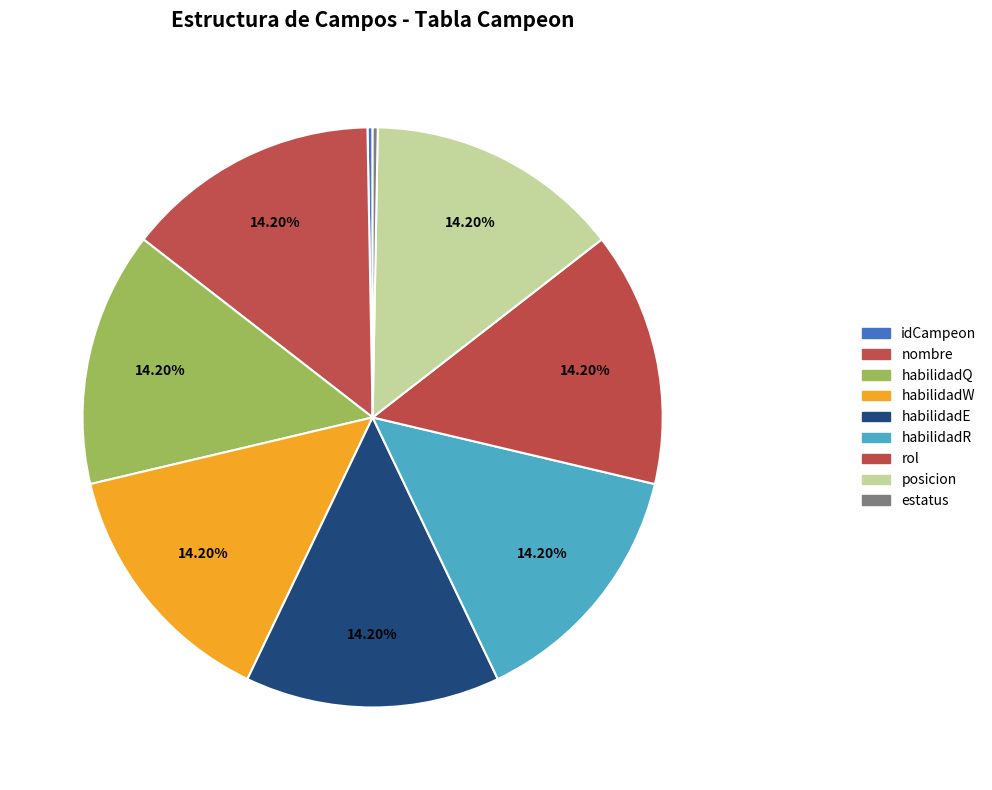

To the nearest percent, what is the difference between the largest and smallest slice percentages?

14%